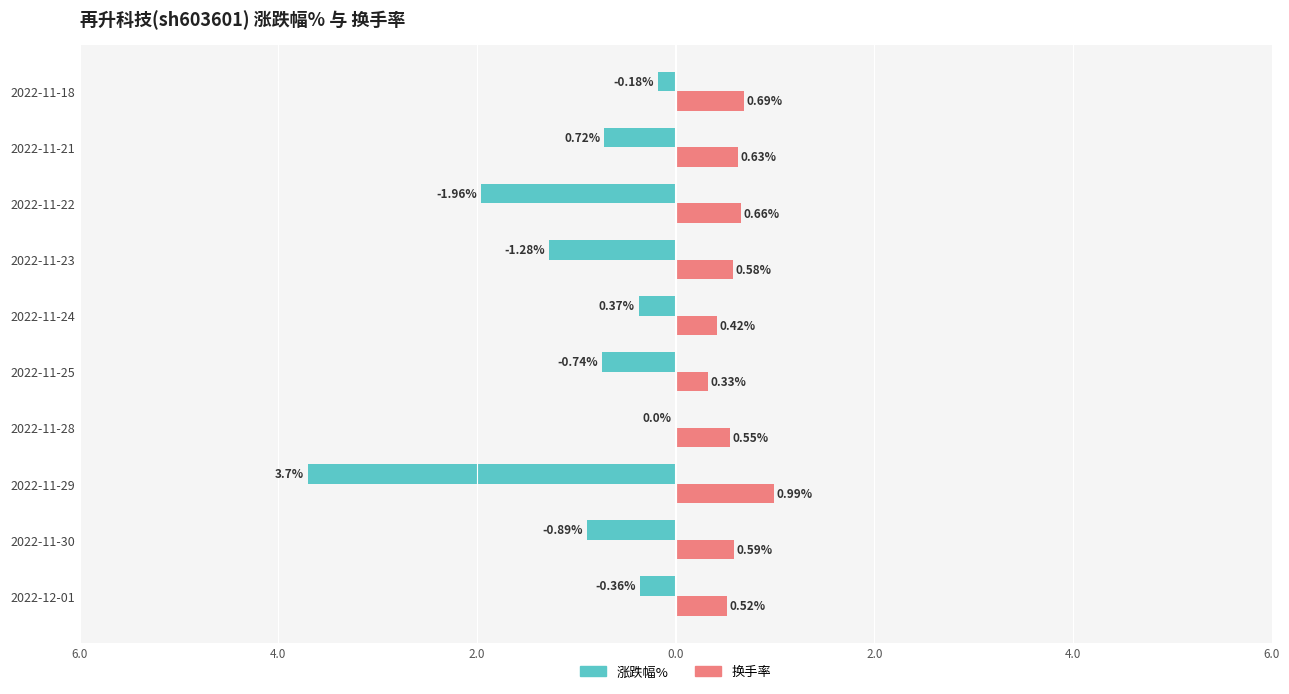

What are all the series names shown in the legend?

涨跌幅%, 换手率